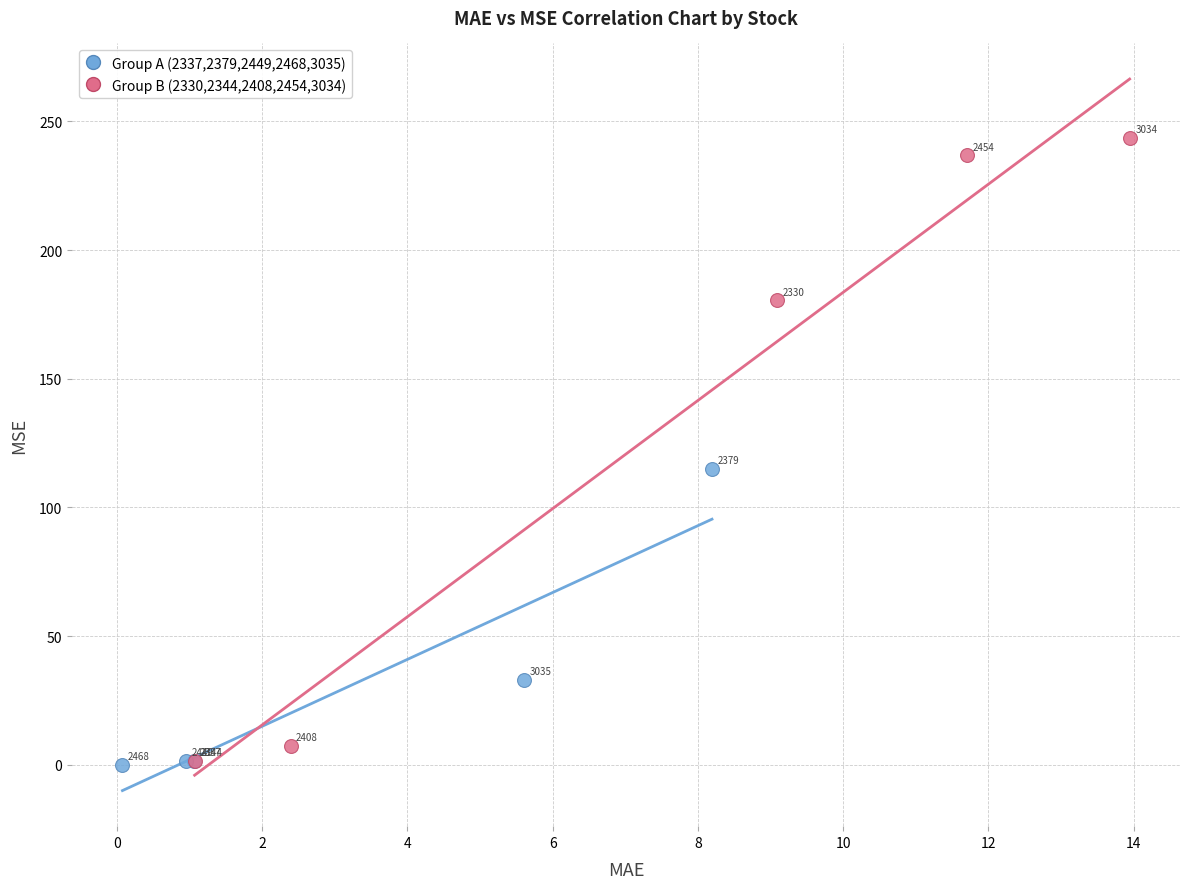

Which series has the largest Y range (max minus min)?

Group B (2330,2344,2408,2454,3034)